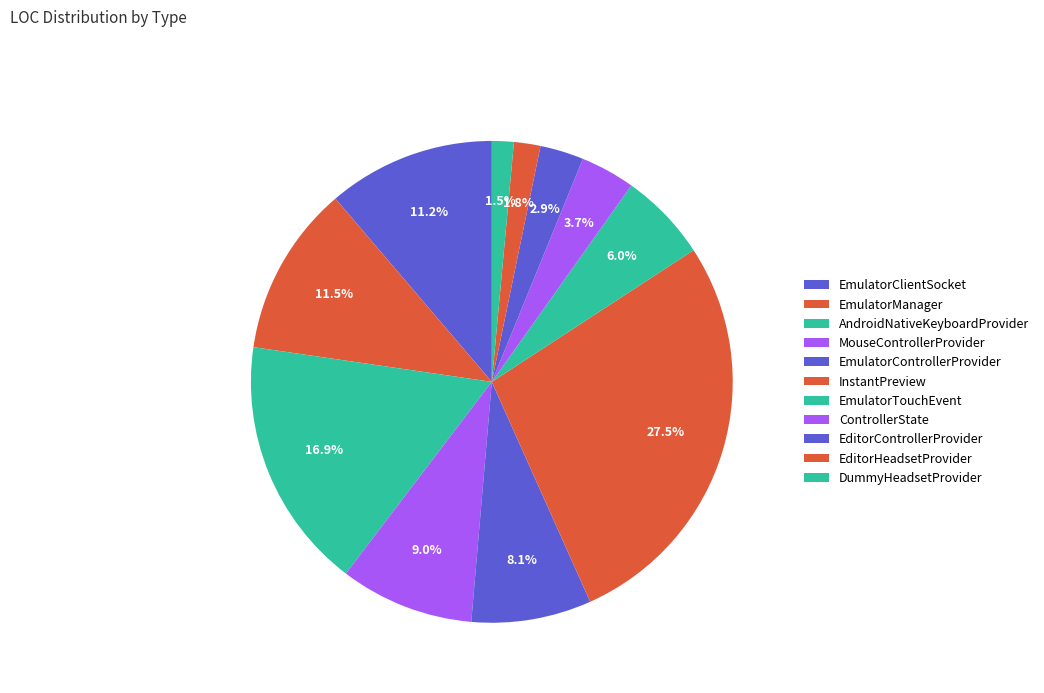

Count the number of slices in the pie.

11